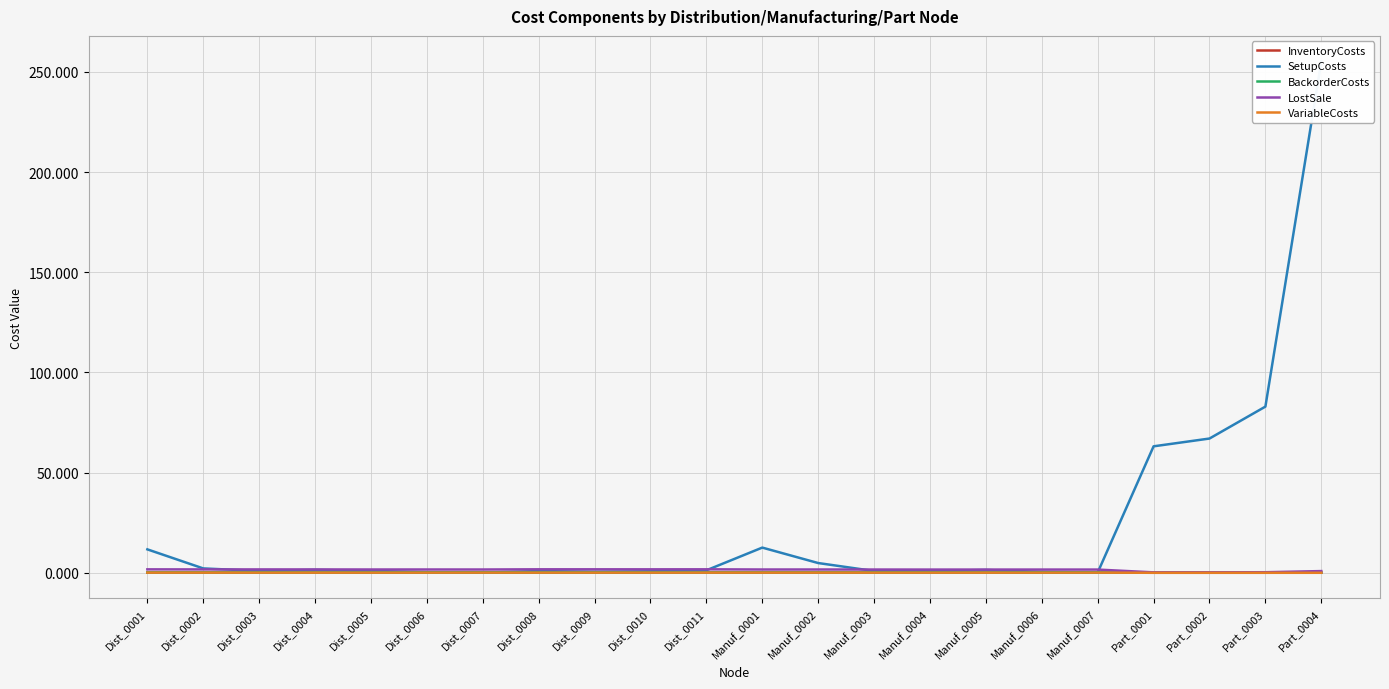

Reading left to right, transcribe all the data shown in this chart.

InventoryCosts: Dist_0001=0.1	Dist_0002=0.1	Dist_0003=0.1	Dist_0004=0.1	Dist_0005=0.1	Dist_0006=0.1	Dist_0007=0.1	Dist_0008=0.1	Dist_0009=0.1	Dist_0010=0.1	Dist_0011=0.1	Manuf_0001=0.1	Manuf_0002=0.1	Manuf_0003=0.1	Manuf_0004=0.1	Manuf_0005=0.1	Manuf_0006=0.1	Manuf_0007=0.1	Part_0001=0.0	Part_0002=0.0	Part_0003=0.0	Part_0004=0.0
SetupCosts: Dist_0001=11.7	Dist_0002=2.2	Dist_0003=0.9	Dist_0004=1.4	Dist_0005=1.0	Dist_0006=0.3	Dist_0007=0.1	Dist_0008=0.9	Dist_0009=0.5	Dist_0010=0.8	Dist_0011=1.2	Manuf_0001=12.6	Manuf_0002=4.9	Manuf_0003=0.9	Manuf_0004=0.9	Manuf_0005=1.4	Manuf_0006=0.5	Manuf_0007=0.1	Part_0001=63.1	Part_0002=67.0	Part_0003=82.9	Part_0004=255.2
BackorderCosts: Dist_0001=0.2	Dist_0002=0.2	Dist_0003=0.2	Dist_0004=0.2	Dist_0005=0.2	Dist_0006=0.2	Dist_0007=0.2	Dist_0008=0.2	Dist_0009=0.2	Dist_0010=0.2	Dist_0011=0.2	Manuf_0001=0.2	Manuf_0002=0.2	Manuf_0003=0.2	Manuf_0004=0.2	Manuf_0005=0.2	Manuf_0006=0.2	Manuf_0007=0.2	Part_0001=0.0	Part_0002=0.0	Part_0003=0.0	Part_0004=0.1
LostSale: Dist_0001=1.7	Dist_0002=1.7	Dist_0003=1.7	Dist_0004=1.7	Dist_0005=1.6	Dist_0006=1.6	Dist_0007=1.6	Dist_0008=1.7	Dist_0009=1.7	Dist_0010=1.7	Dist_0011=1.7	Manuf_0001=1.6	Manuf_0002=1.6	Manuf_0003=1.6	Manuf_0004=1.6	Manuf_0005=1.6	Manuf_0006=1.6	Manuf_0007=1.6	Part_0001=0.2	Part_0002=0.2	Part_0003=0.3	Part_0004=0.9
VariableCosts: Dist_0001=0.1	Dist_0002=0.1	Dist_0003=0.1	Dist_0004=0.1	Dist_0005=0.1	Dist_0006=0.1	Dist_0007=0.1	Dist_0008=0.1	Dist_0009=0.1	Dist_0010=0.1	Dist_0011=0.1	Manuf_0001=0.1	Manuf_0002=0.1	Manuf_0003=0.1	Manuf_0004=0.1	Manuf_0005=0.1	Manuf_0006=0.1	Manuf_0007=0.1	Part_0001=0.0	Part_0002=0.0	Part_0003=0.0	Part_0004=0.0